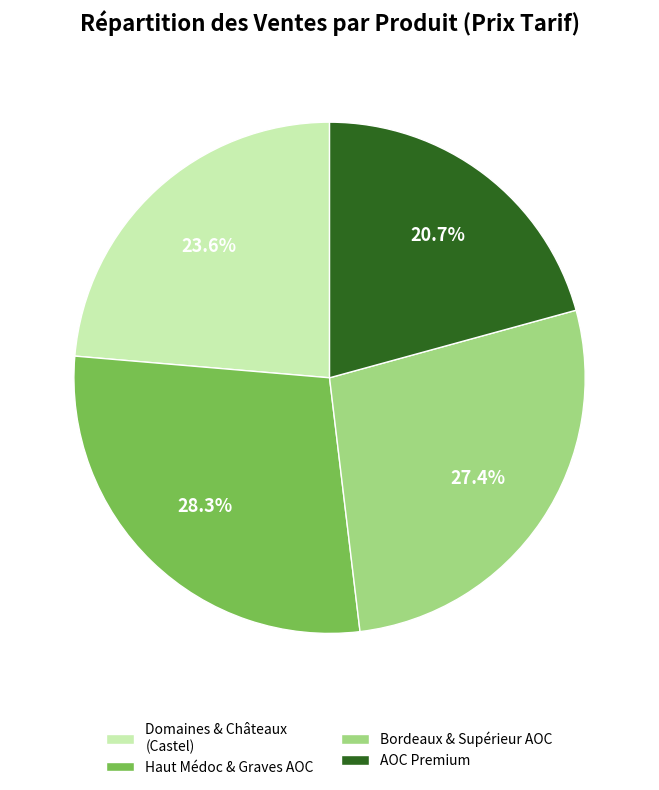

Which slice is the largest?

Haut Médoc & Graves AOC